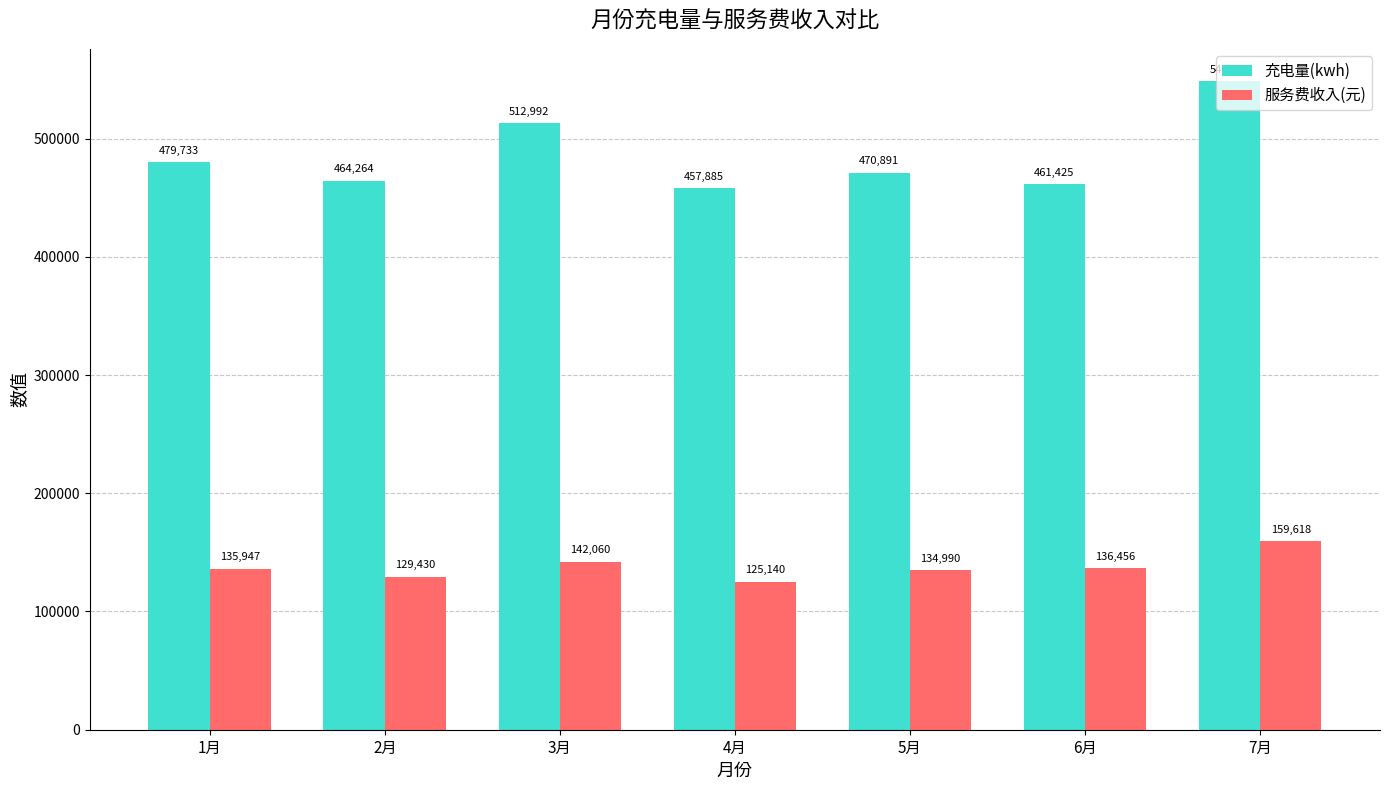

Are the bars grouped side by side (vs. stacked)?

Yes